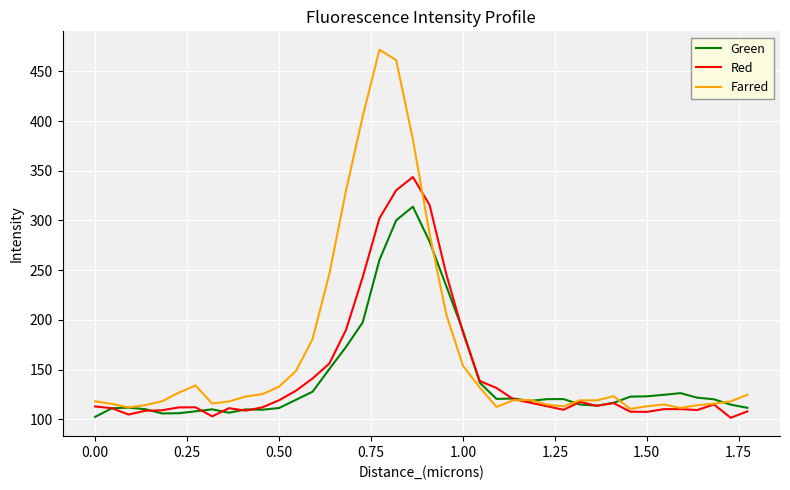

What is the maximum value for Red?

343.7